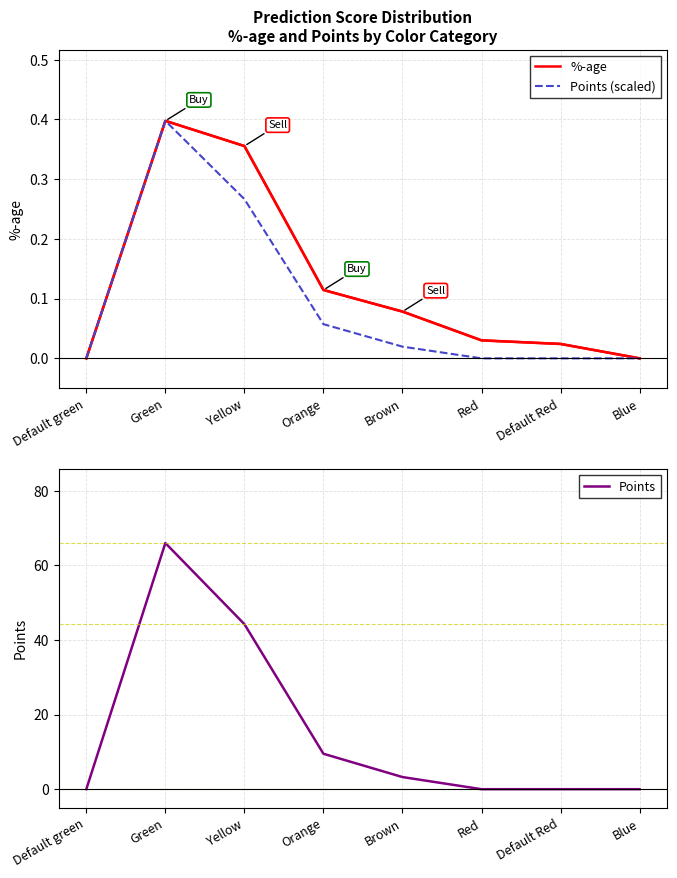

Is it true that %-age equals 0.4 at Green?

True